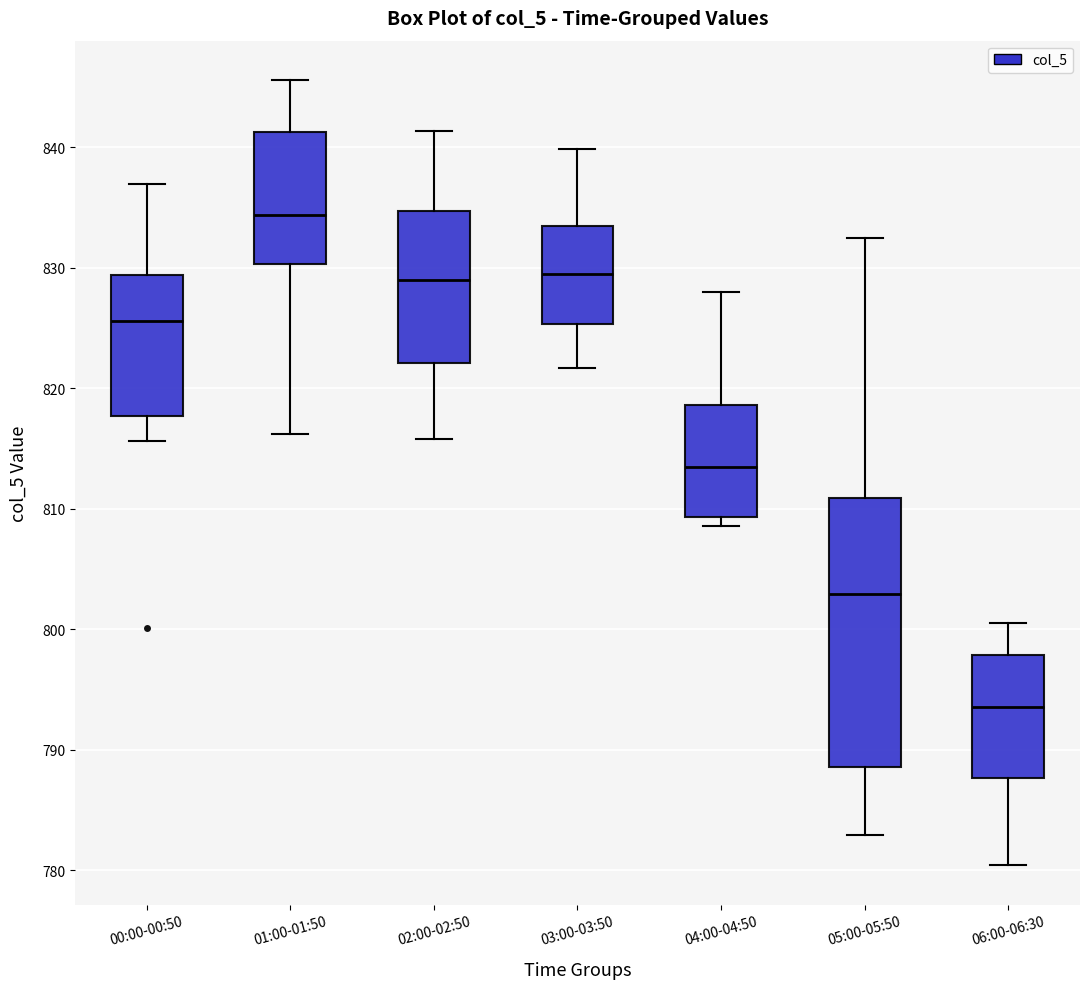

Which box is the tallest, from its lower edge to its upper edge?

05:00-05:50